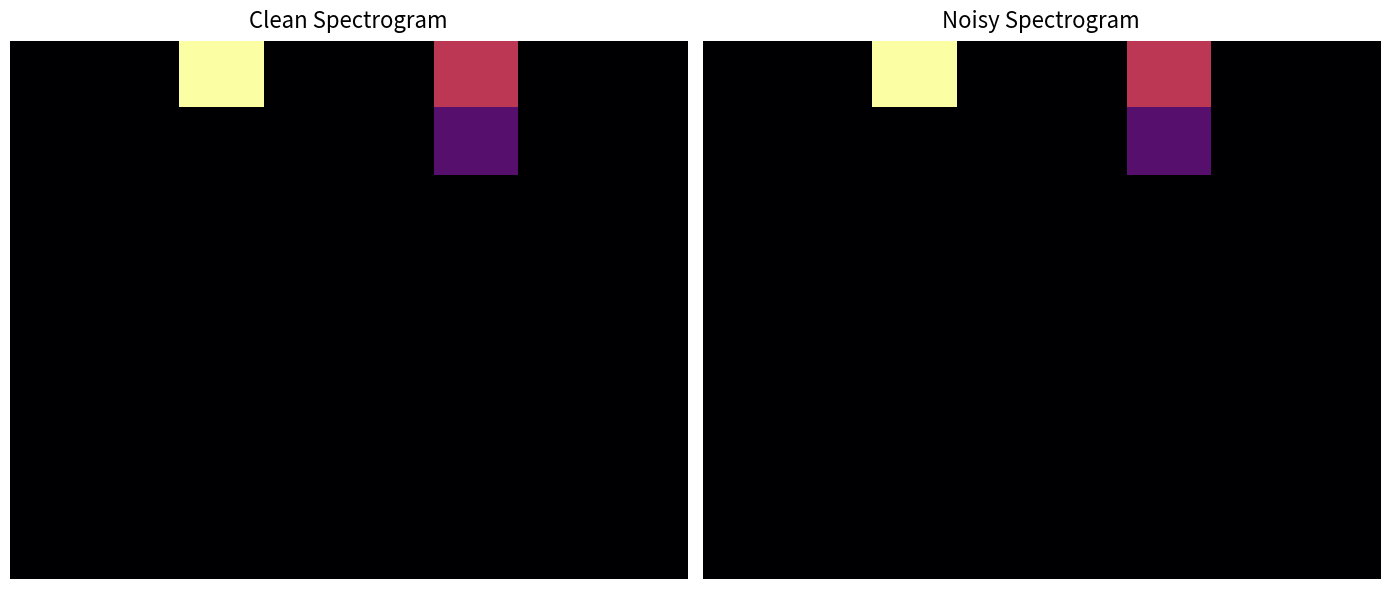

What is the minimum value for 1?

1.5